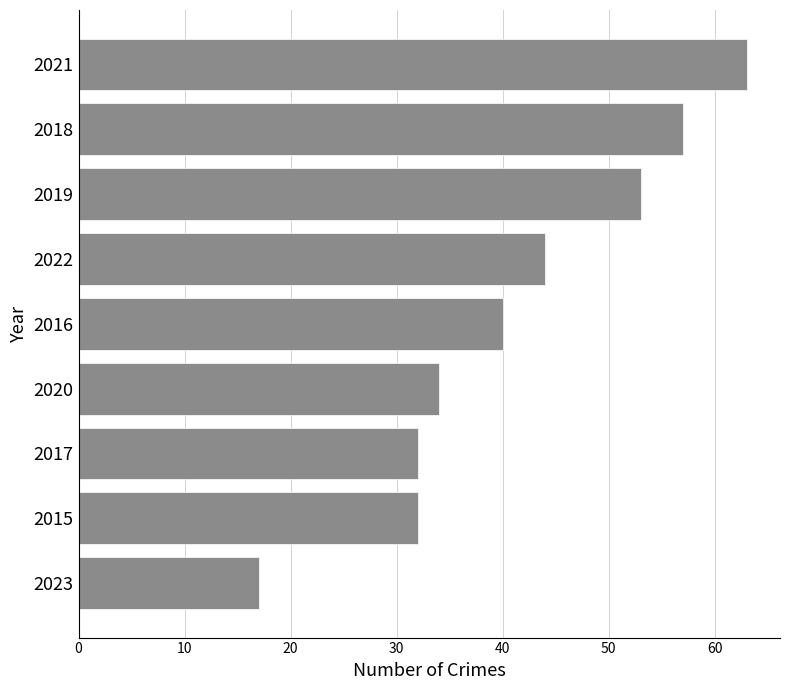

Where is the data nearest to the value 40?

2016